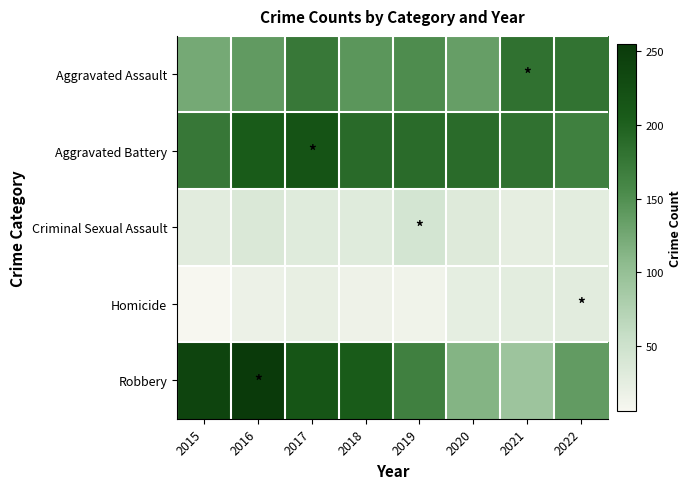

Between 2015 and 2021, which series saw the biggest shift?

Robbery